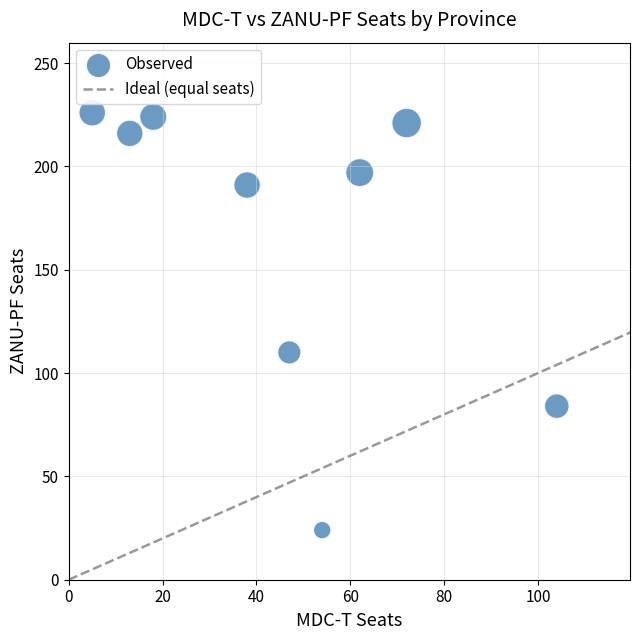

What Y value in the scatter plot is closest to 125?

110